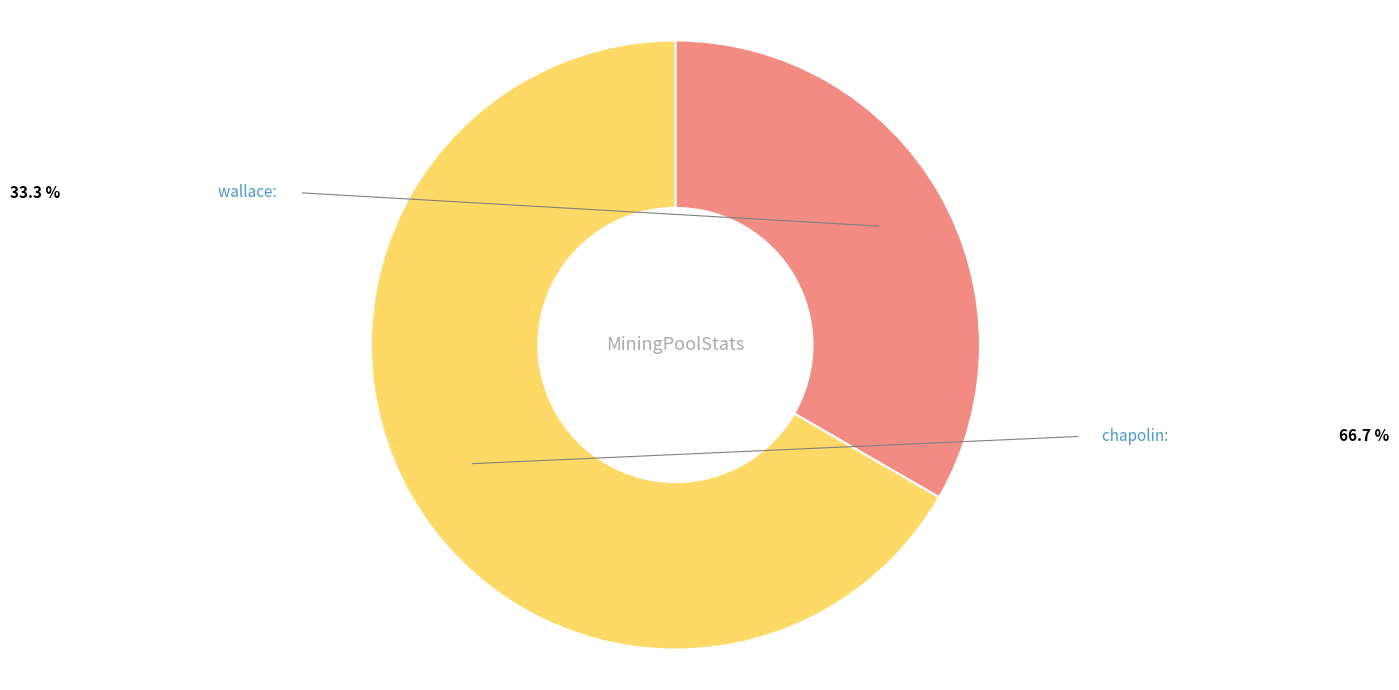

Do wallace and chapolin together represent more than half of the pie?

Yes